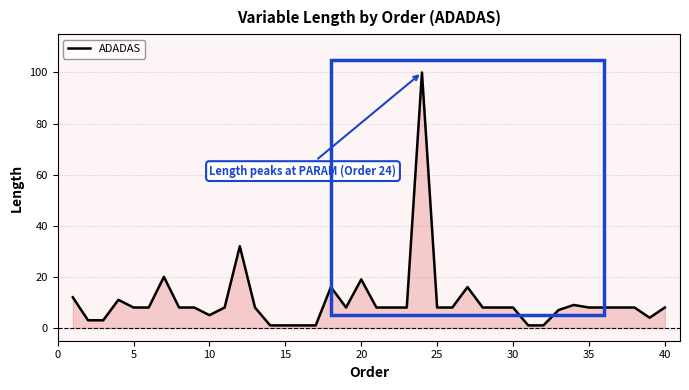

What is the maximum value shown in the chart?

100